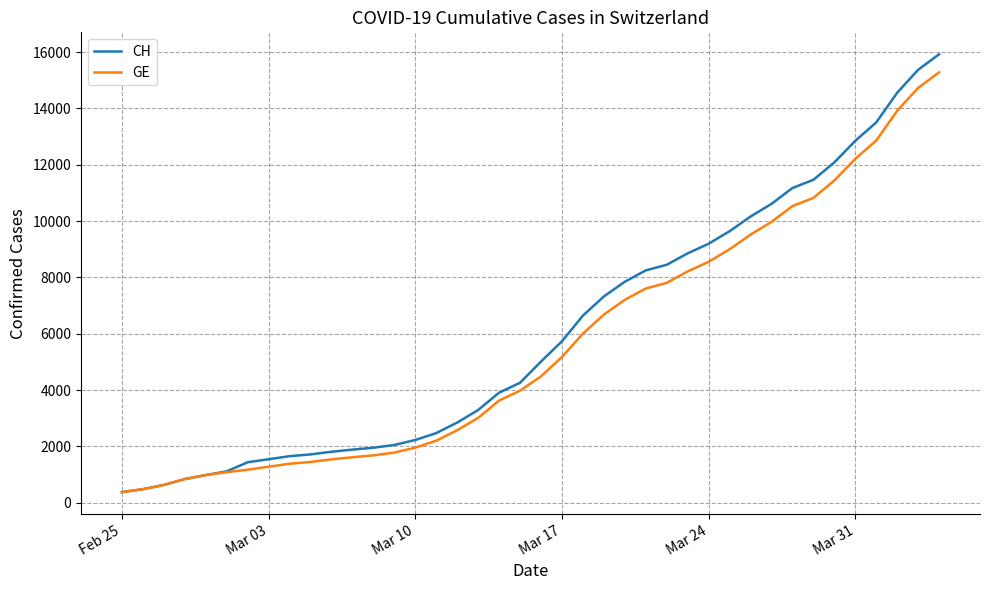

Which series has the widest spread of values?

CH